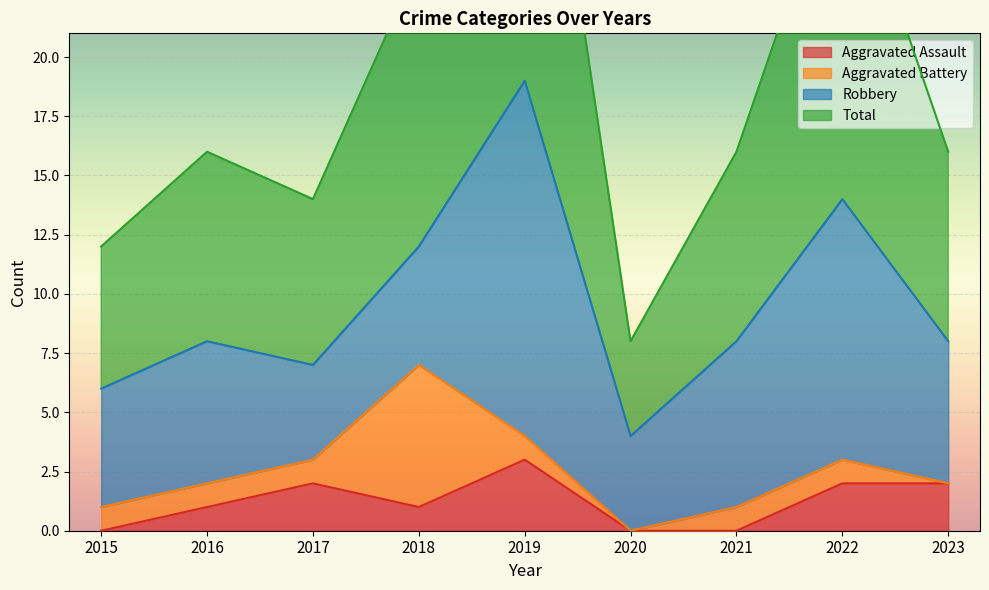

True or false: Total and Aggravated Assault intersect in this chart.

False